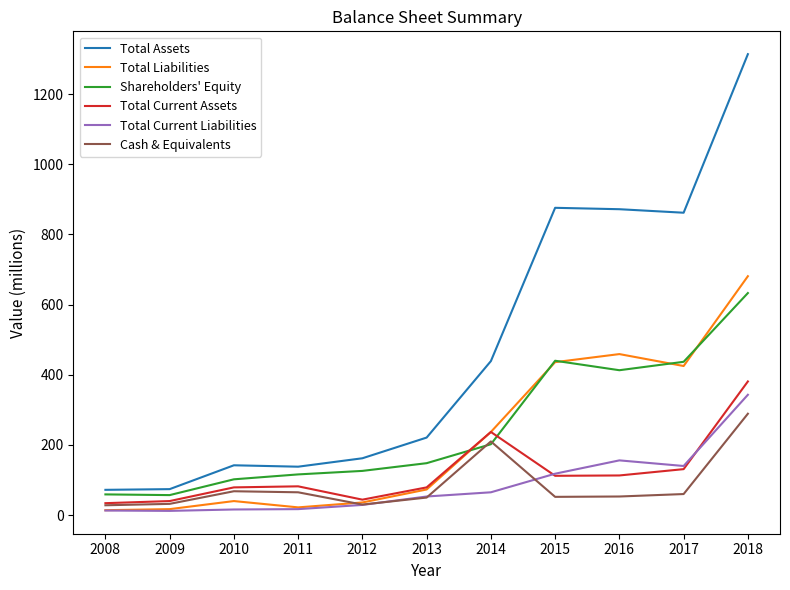

At which category is the sum across all series the highest?

2018